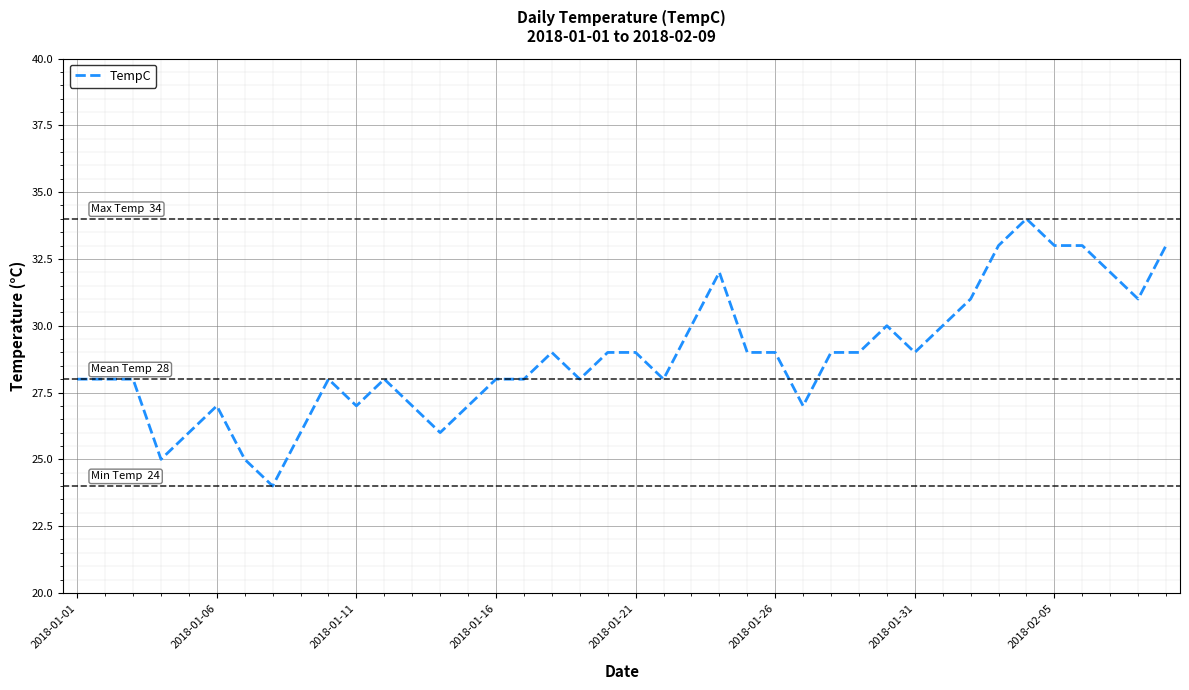

What is the maximum value shown in the chart?

34